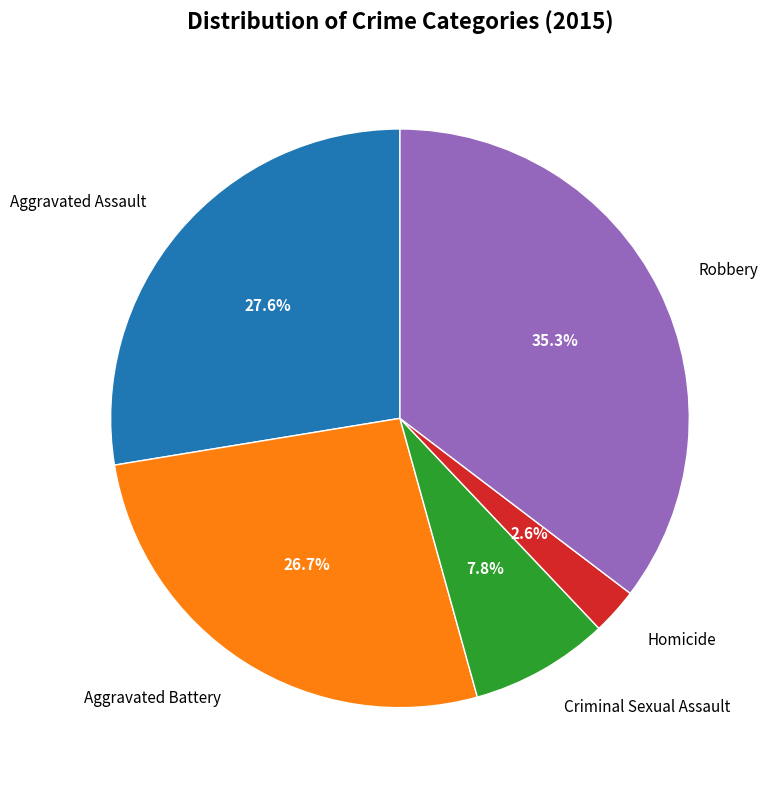

What is the largest slice in the pie chart?

Robbery